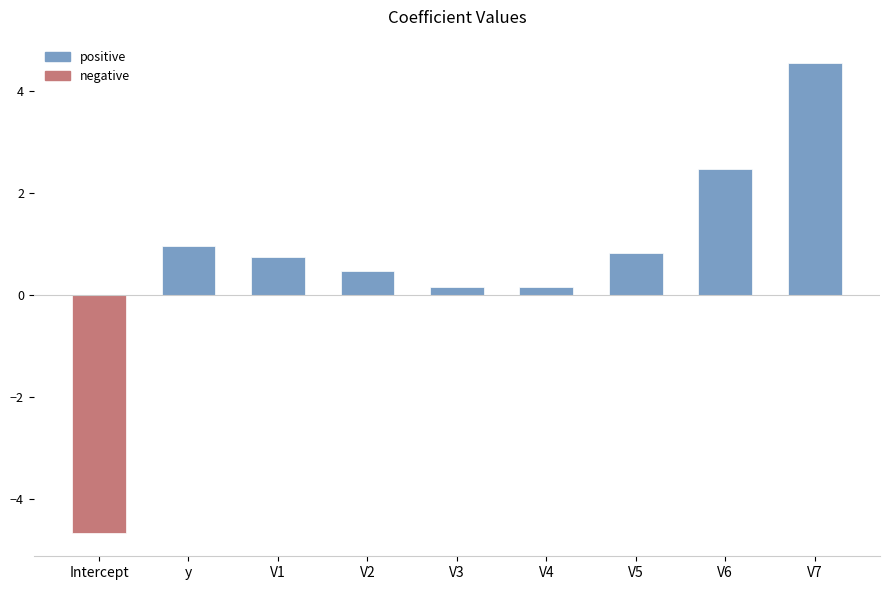

Is it true that the value at V3 is 0.2?

True